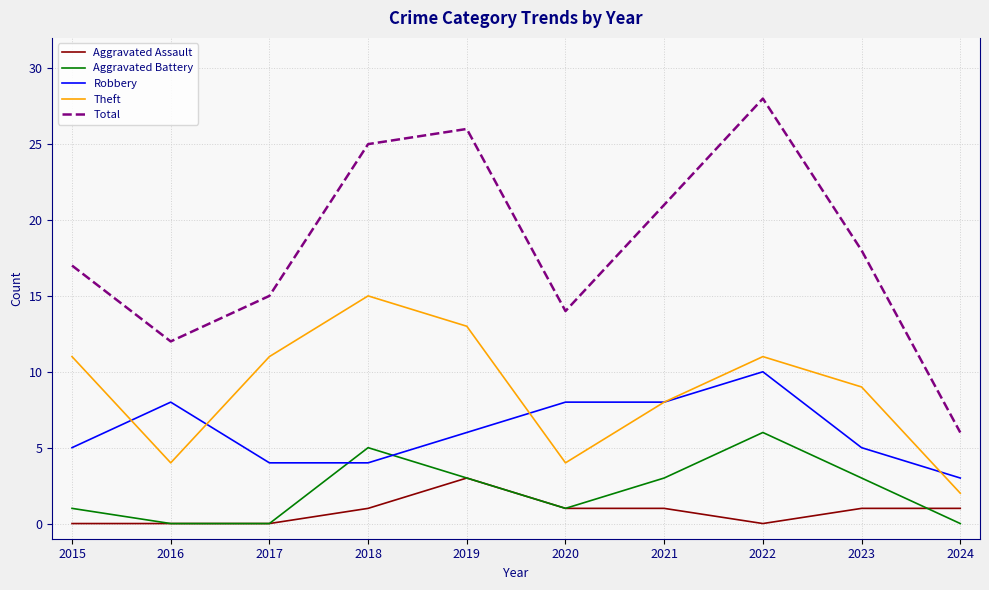

What is the sum of the Theft values at 2019 and 2021?

21